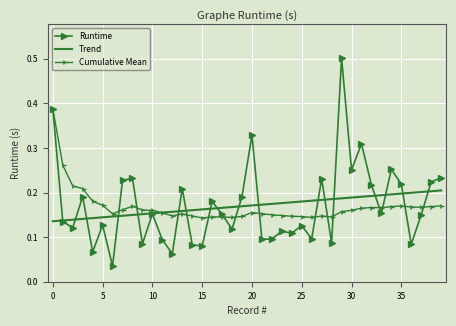

In Runtime, how many points are higher than both neighbors (excluding endpoints)?

13